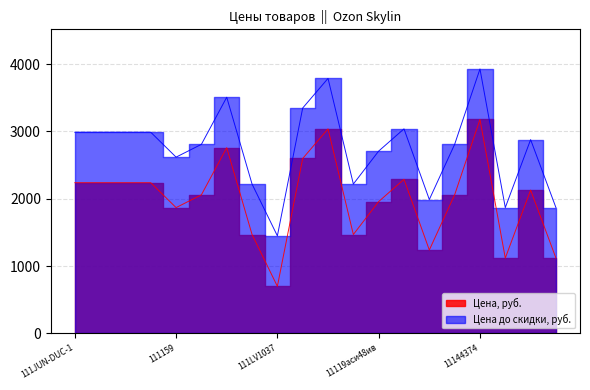

True or false: Цена до скидки, руб. and Цена, руб. cross at least once.

False